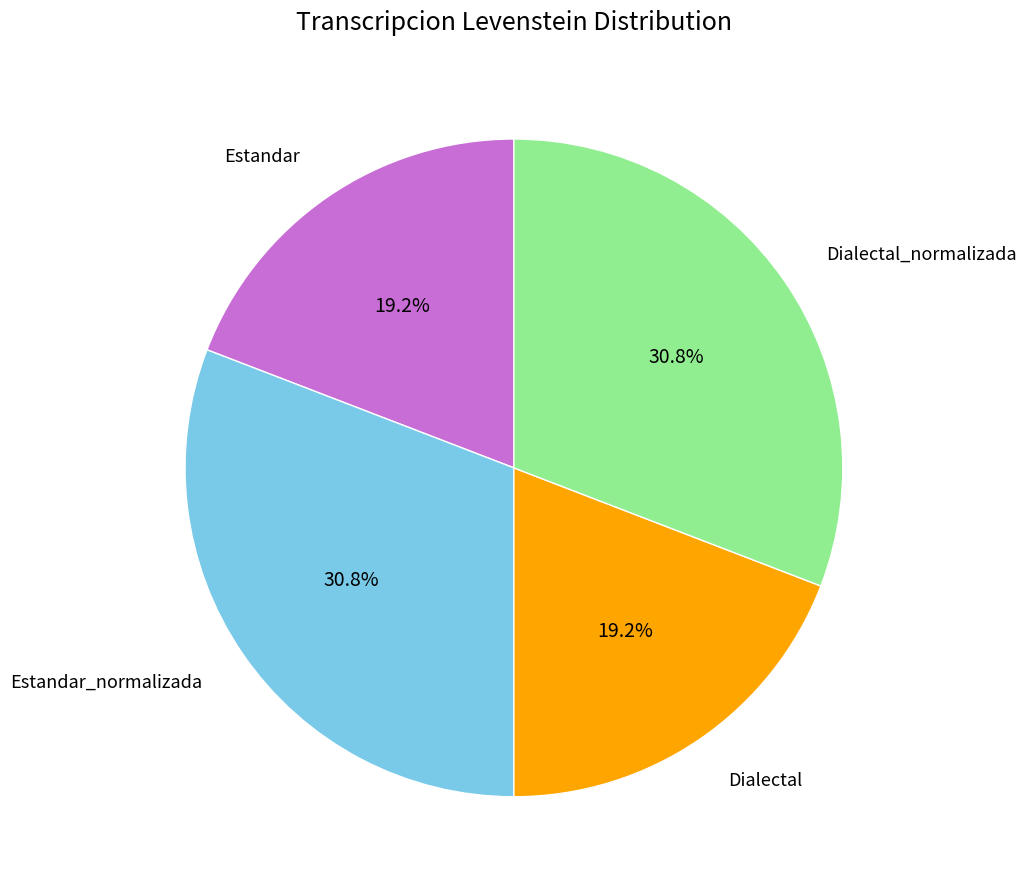

Is there a majority slice in this chart?

No